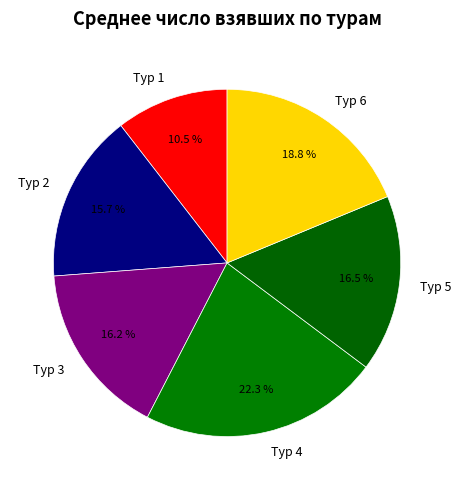

Which has a higher value, Тур 5 or Тур 2?

Тур 5